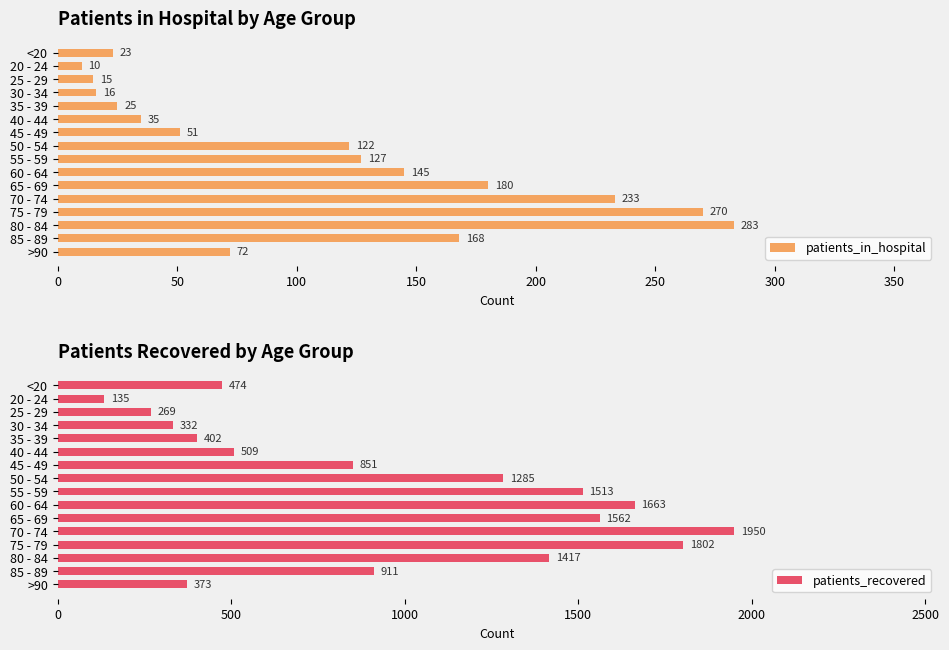

How many bars are there in each group?

2